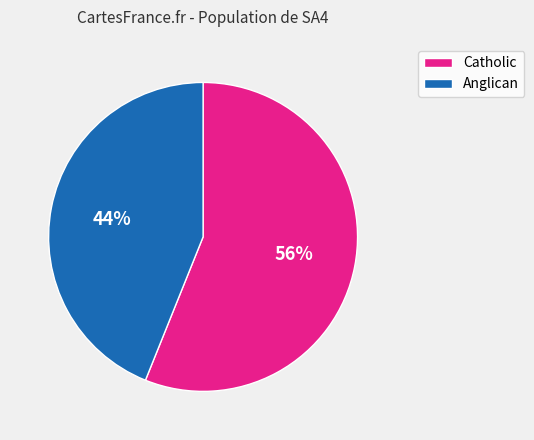

To the nearest percent, what portion does Catholic represent?

56%